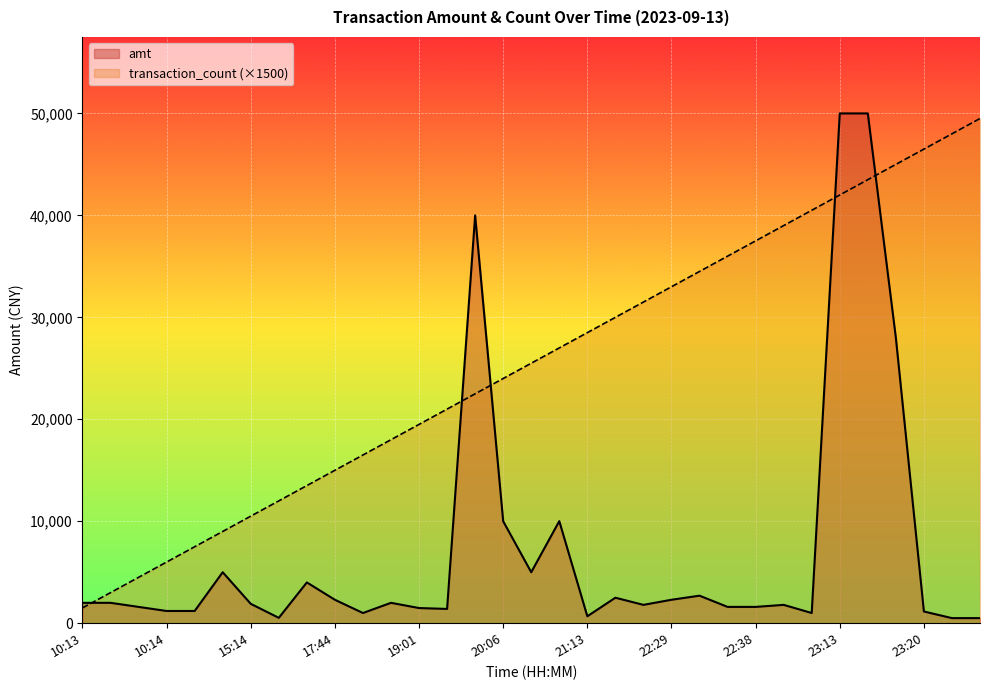

Reading right to left, list all the values displayed in this chart.

amt: 500	500	1150	28000	50000	50000	1000	1800	1600	1600	2700	2300	1800	2500	680	10010	5000	10000	40000	1400	1488	2000	1000	2299	4000	526	1900	5000	1200	1200	1600	2000	2000
transaction_count: 49500	48000	46500	45000	43500	42000	40500	39000	37500	36000	34500	33000	31500	30000	28500	27000	25500	24000	22500	21000	19500	18000	16500	15000	13500	12000	10500	9000	7500	6000	4500	3000	1500